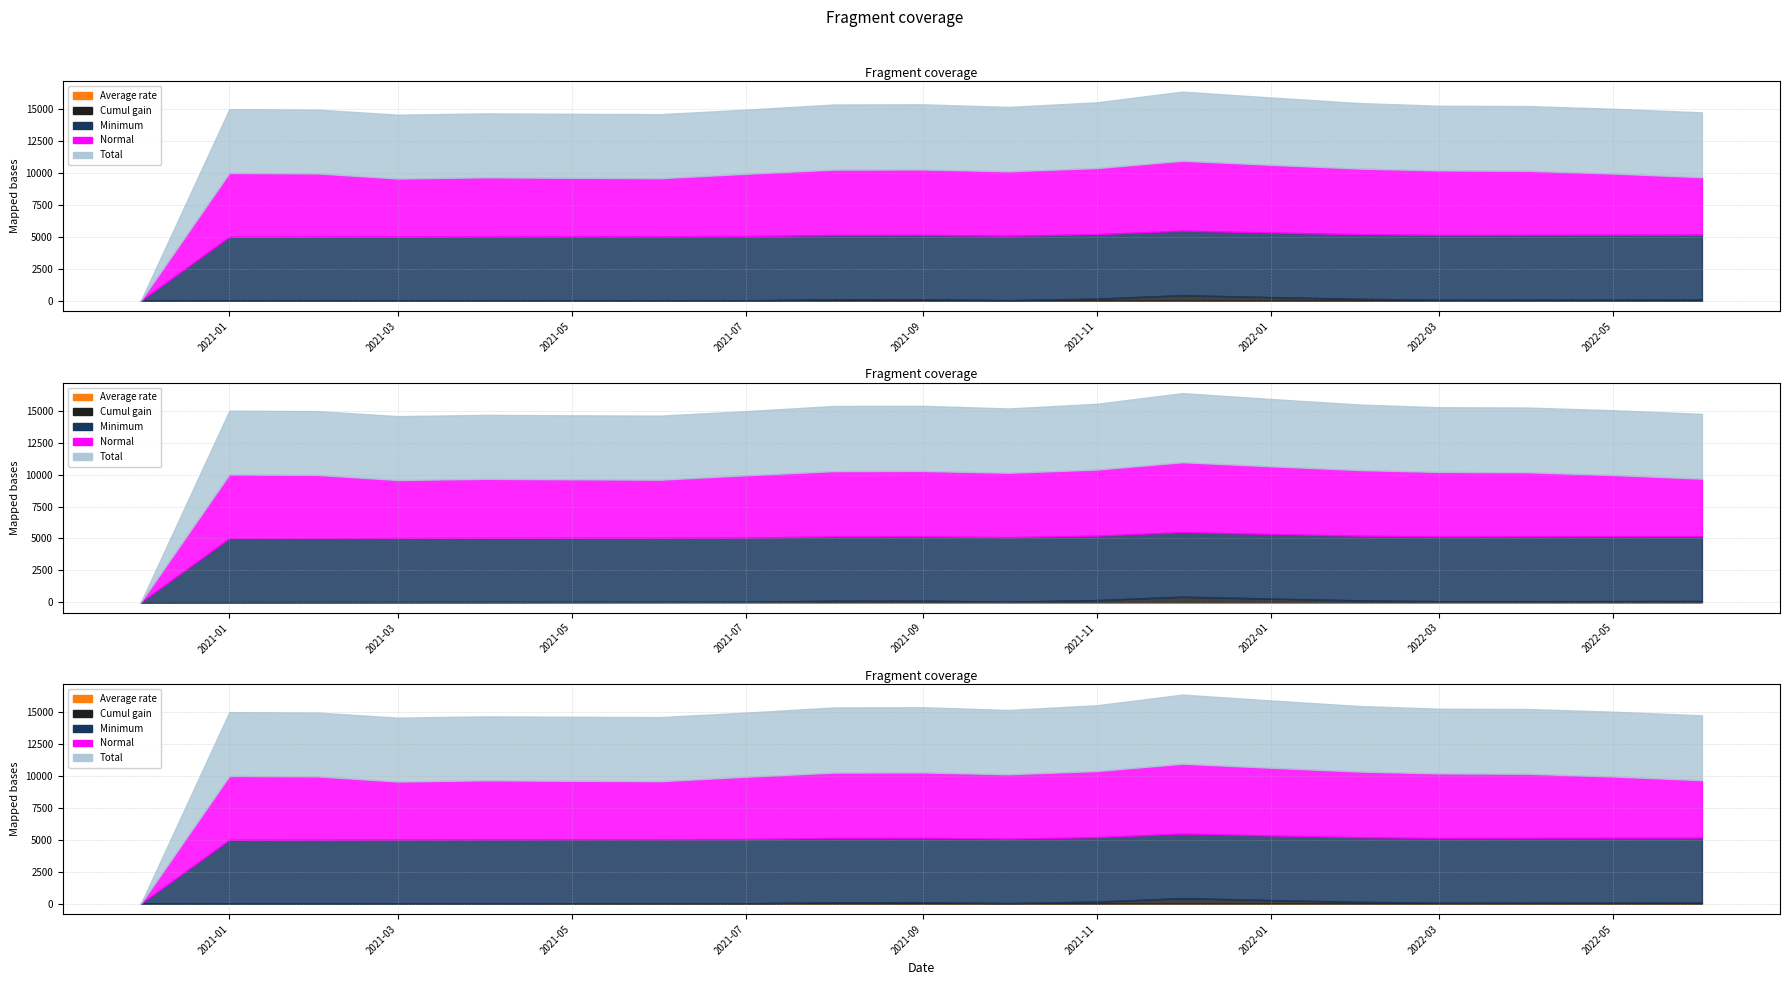

At which category does Average rate reach its first local peak?

2021-09-01